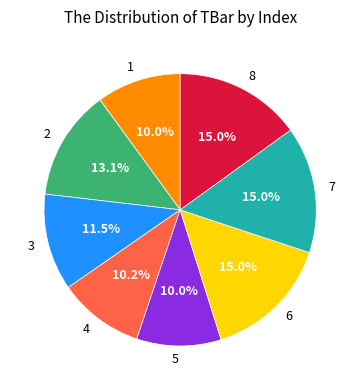

Approximately how many times larger is the value at 4 compared to 1?

1.0